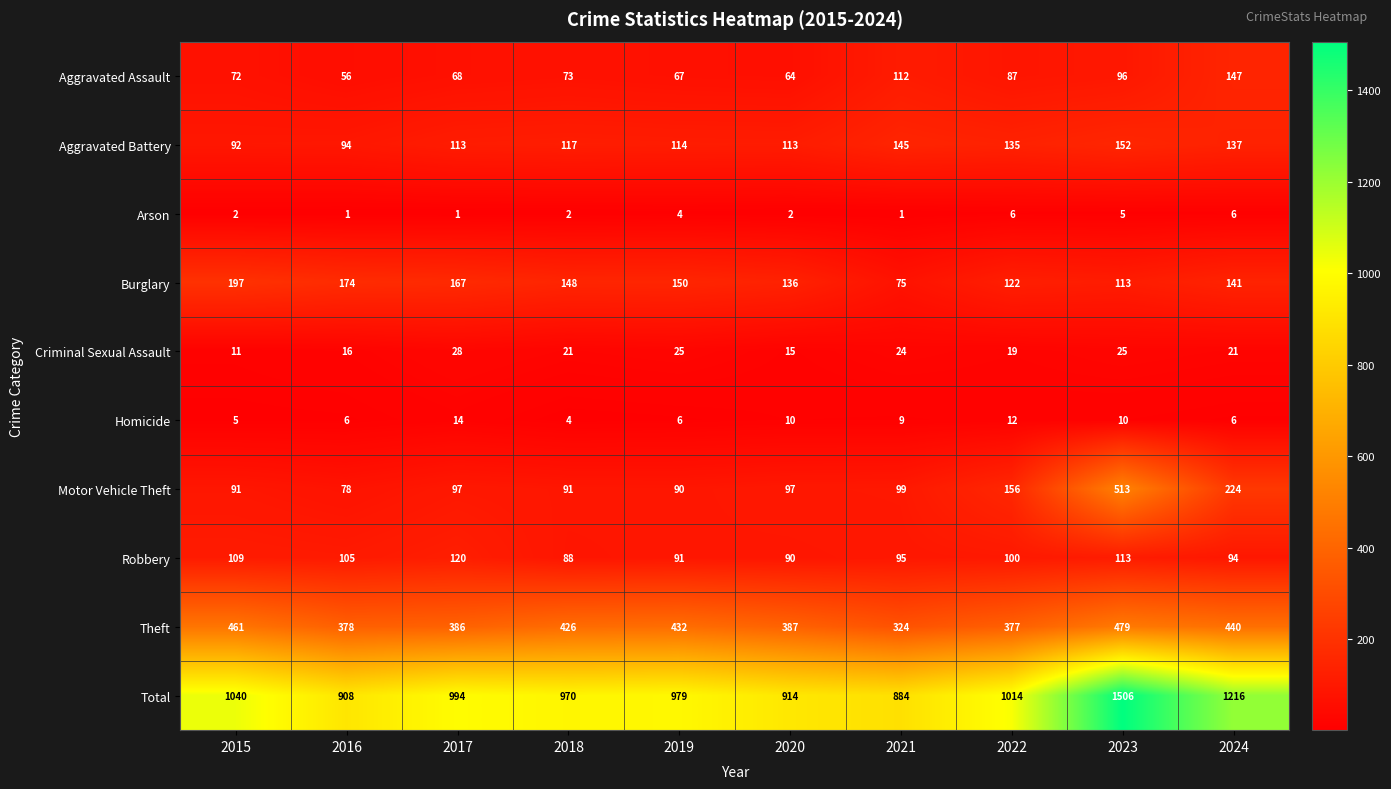

Which series has the largest total across all categories?

Total